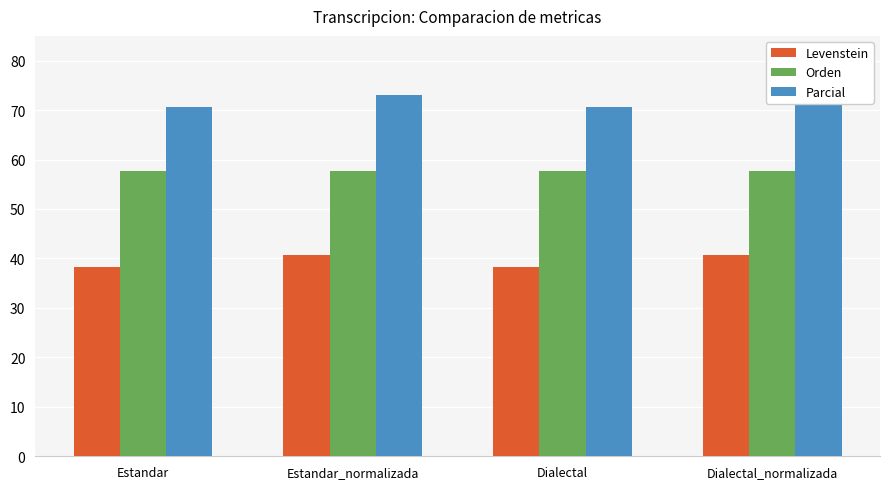

What position from the left is Estandar?

1